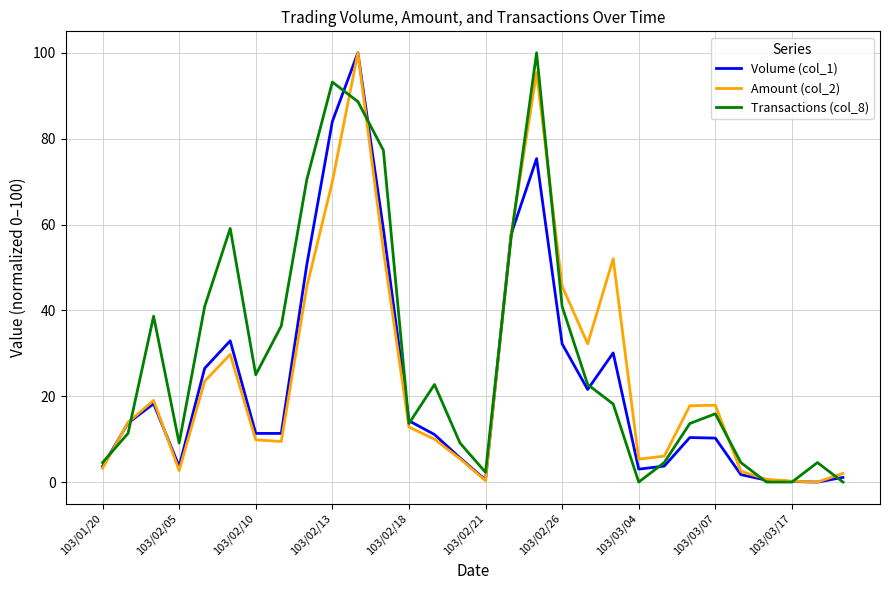

What is the greatest value displayed?

100.0